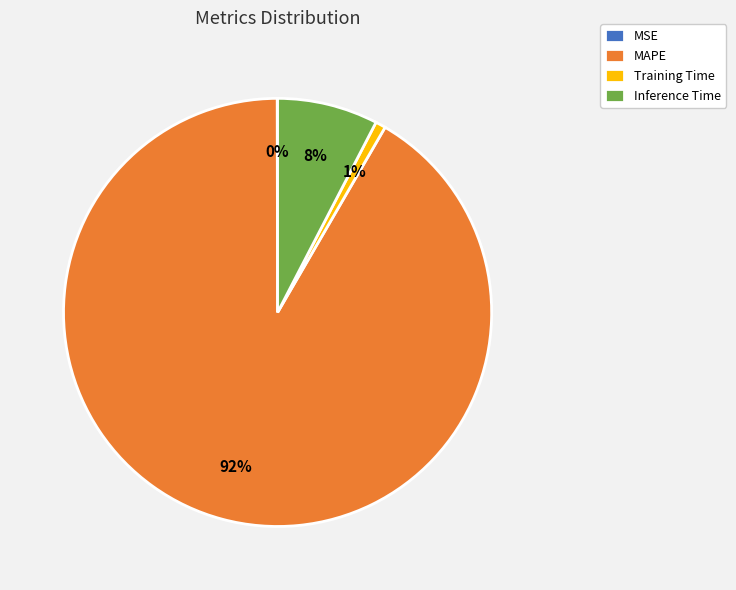

To the nearest percent, what percentage of the pie is Inference Time?

8%